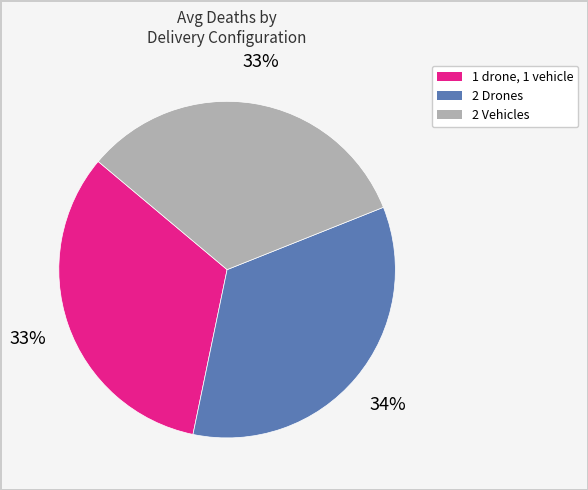

Is there a majority slice in this chart?

No